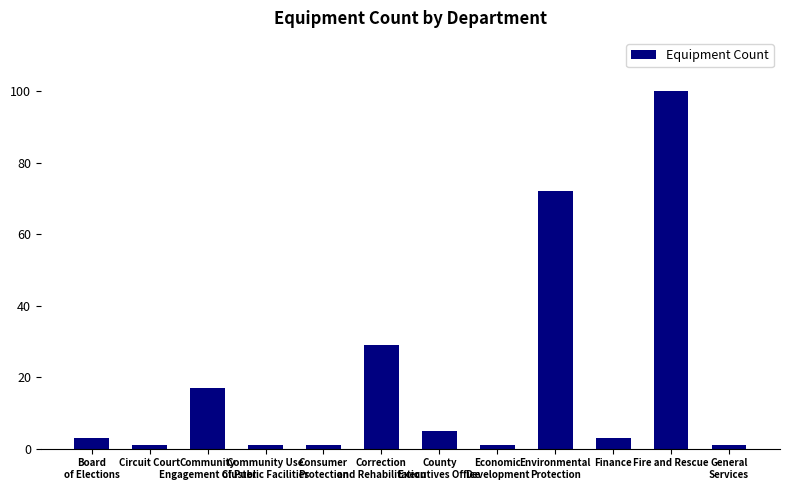

How many categories are shown in the chart?

12